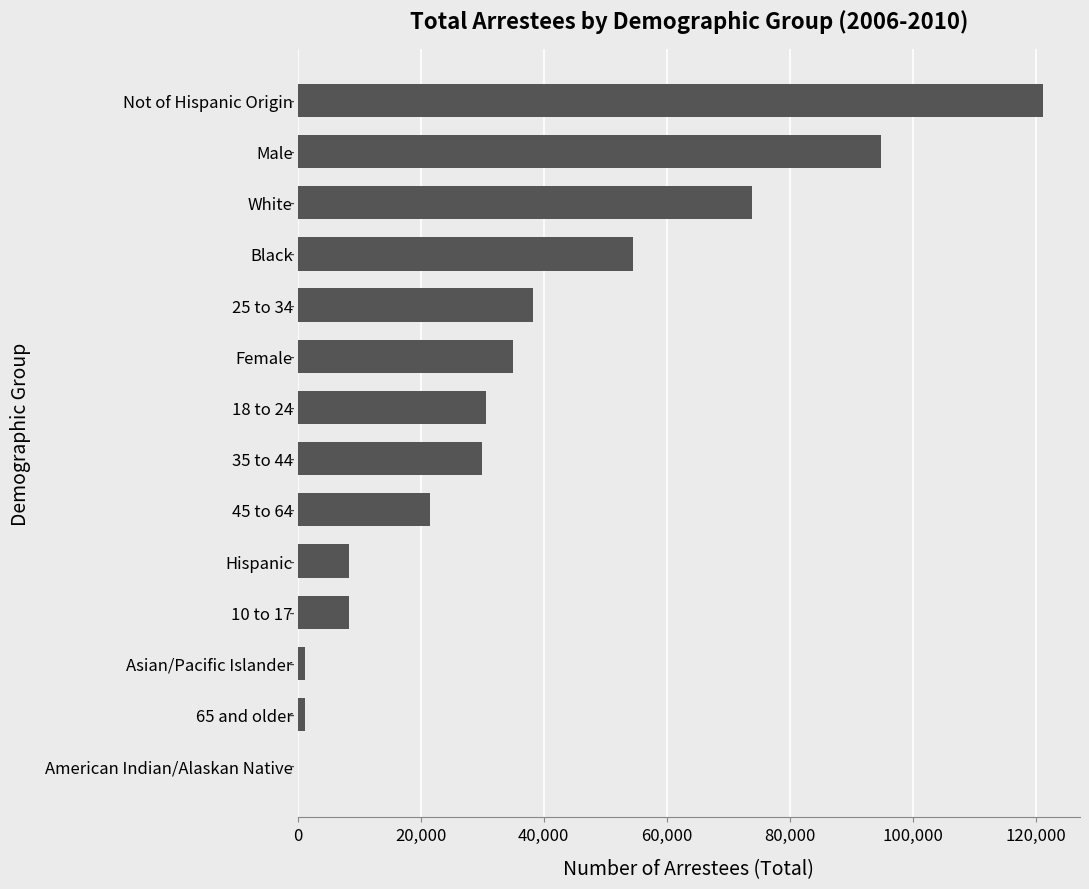

What is the average value?

37050